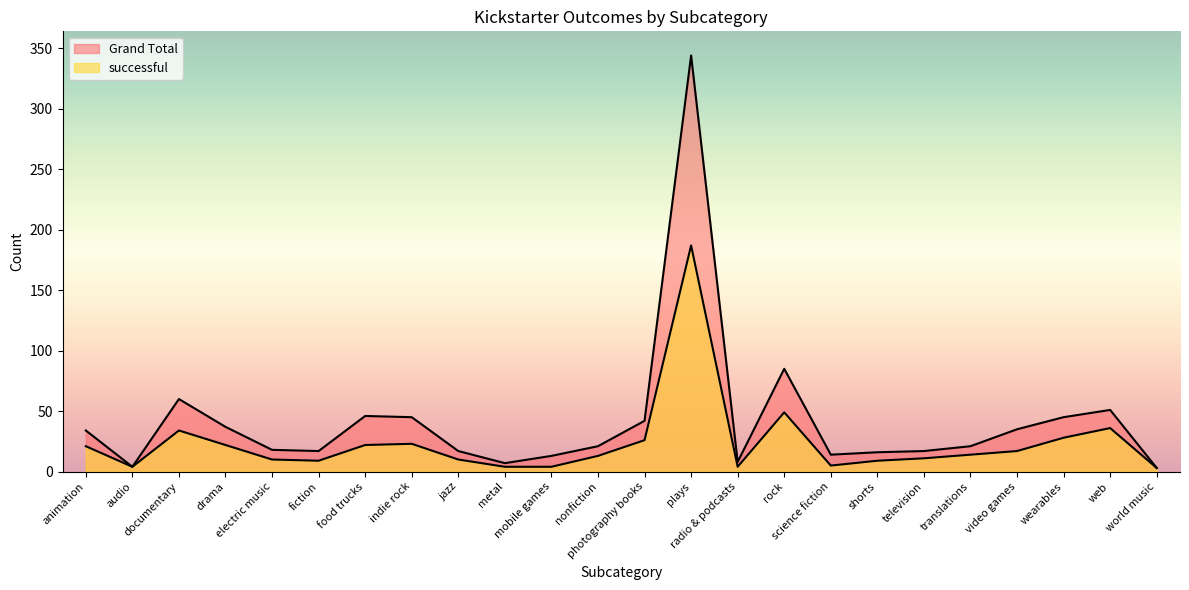

Reading left to right, list all the values displayed in this chart.

successful: 21	4	34	22	10	9	22	23	10	4	4	13	26	187	4	49	5	9	11	14	17	28	36	3
Grand Total: 34	4	60	37	18	17	46	45	17	7	13	21	42	344	8	85	14	16	17	21	35	45	51	3